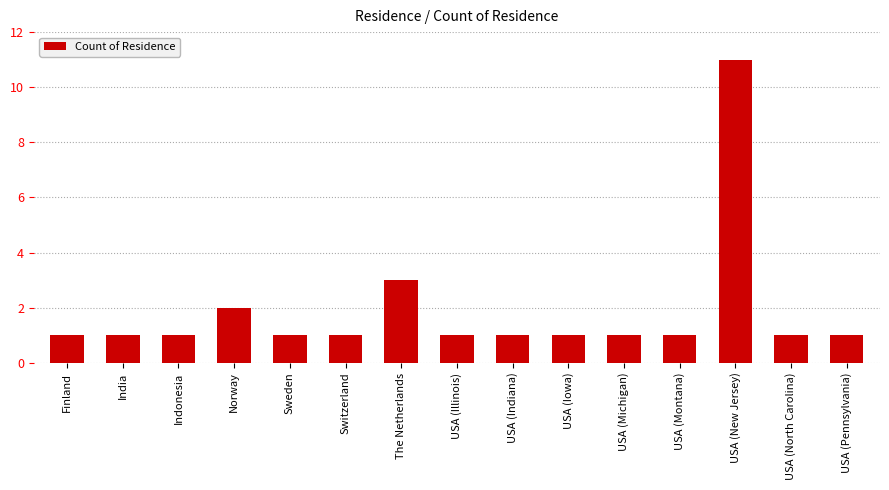

What is the difference between the maximum and minimum values?

10